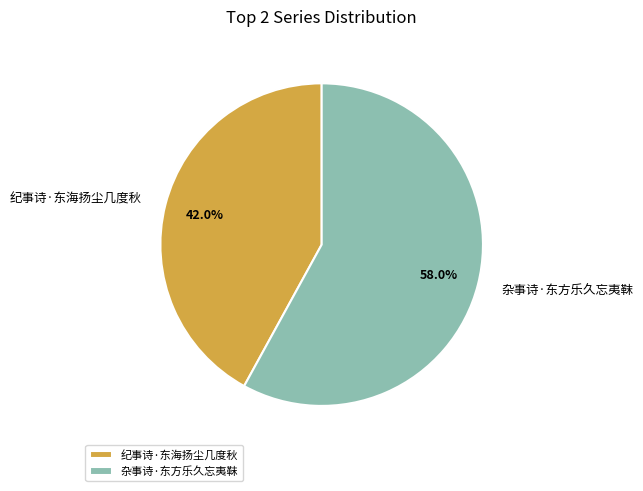

To the nearest percent, what is the combined percentage of 杂事诗·东方乐久忘夷靺 and 纪事诗·东海扬尘几度秋?

100%